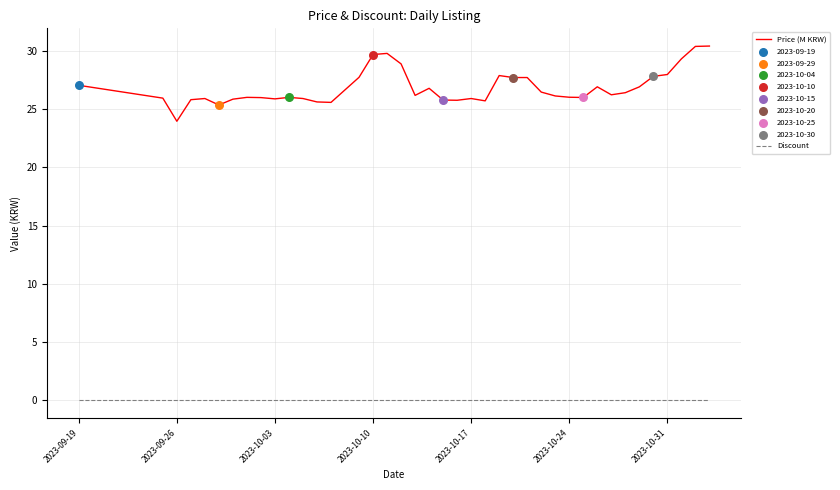

True or false: Price (M KRW) and Discount cross at least once.

False